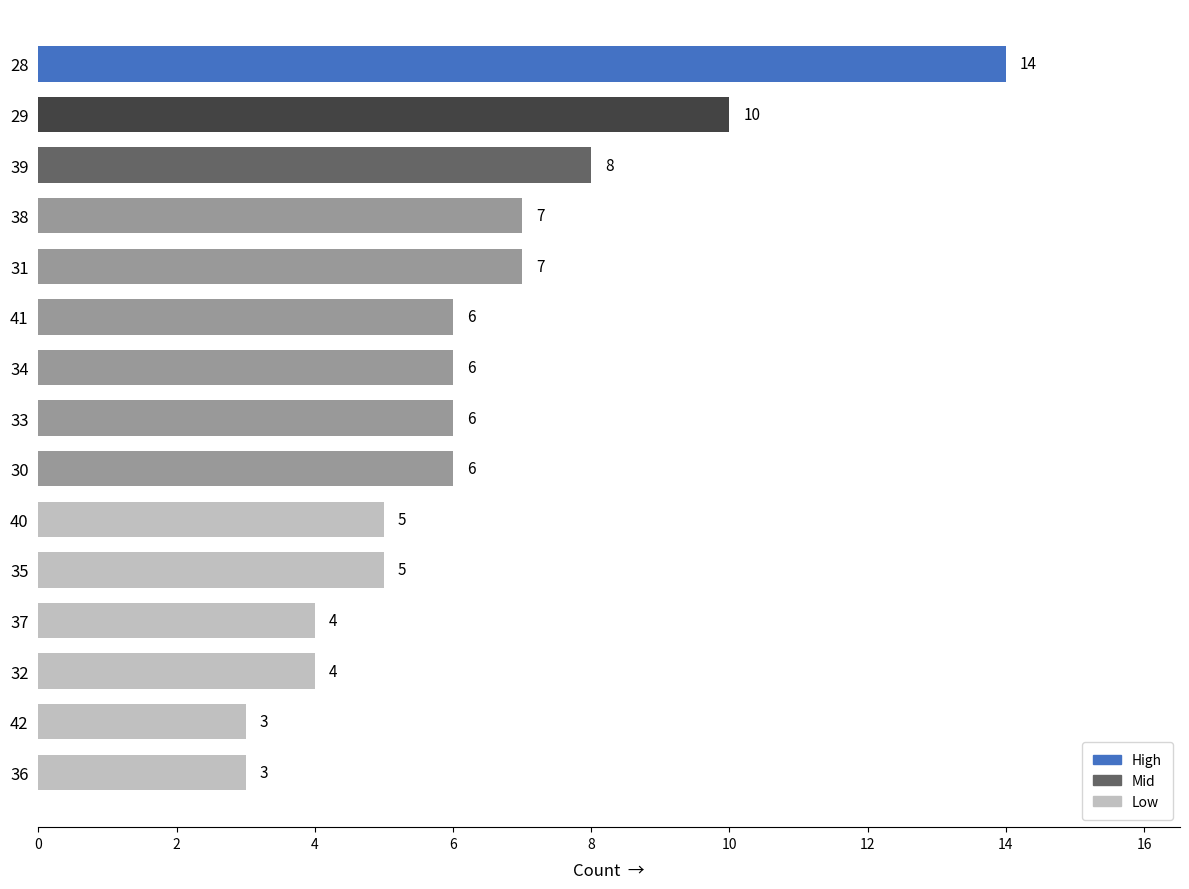

The value at 29 is 10. True or false?

True